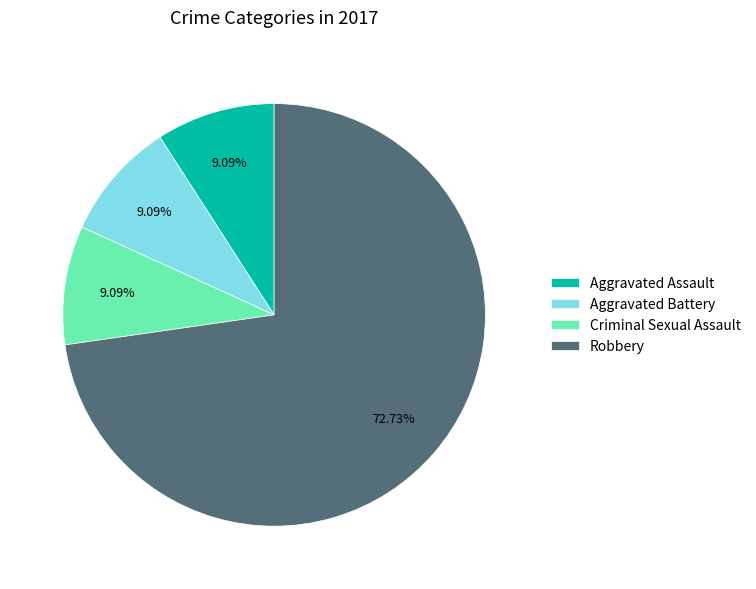

How many slices are in this pie chart?

4